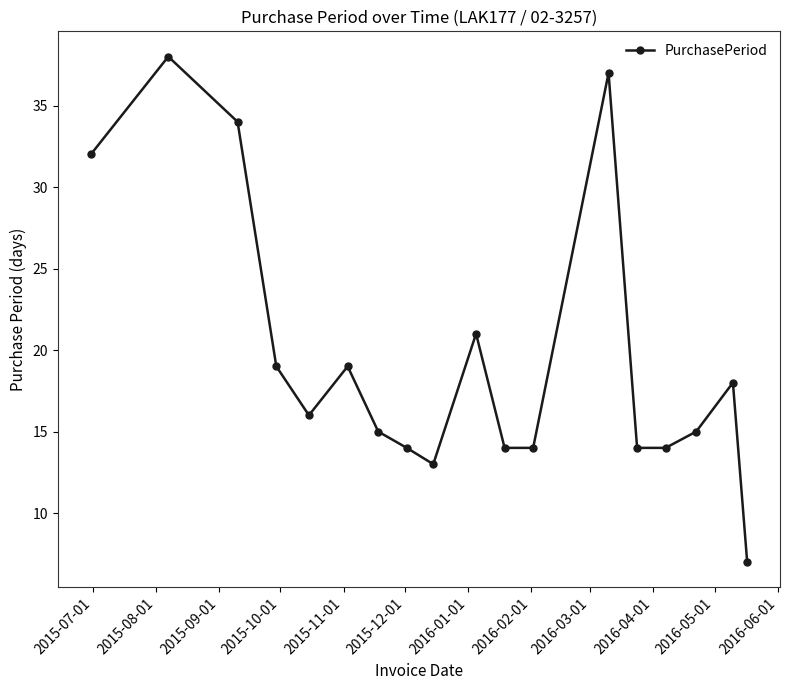

What is the value of the 5th point from the left?

16